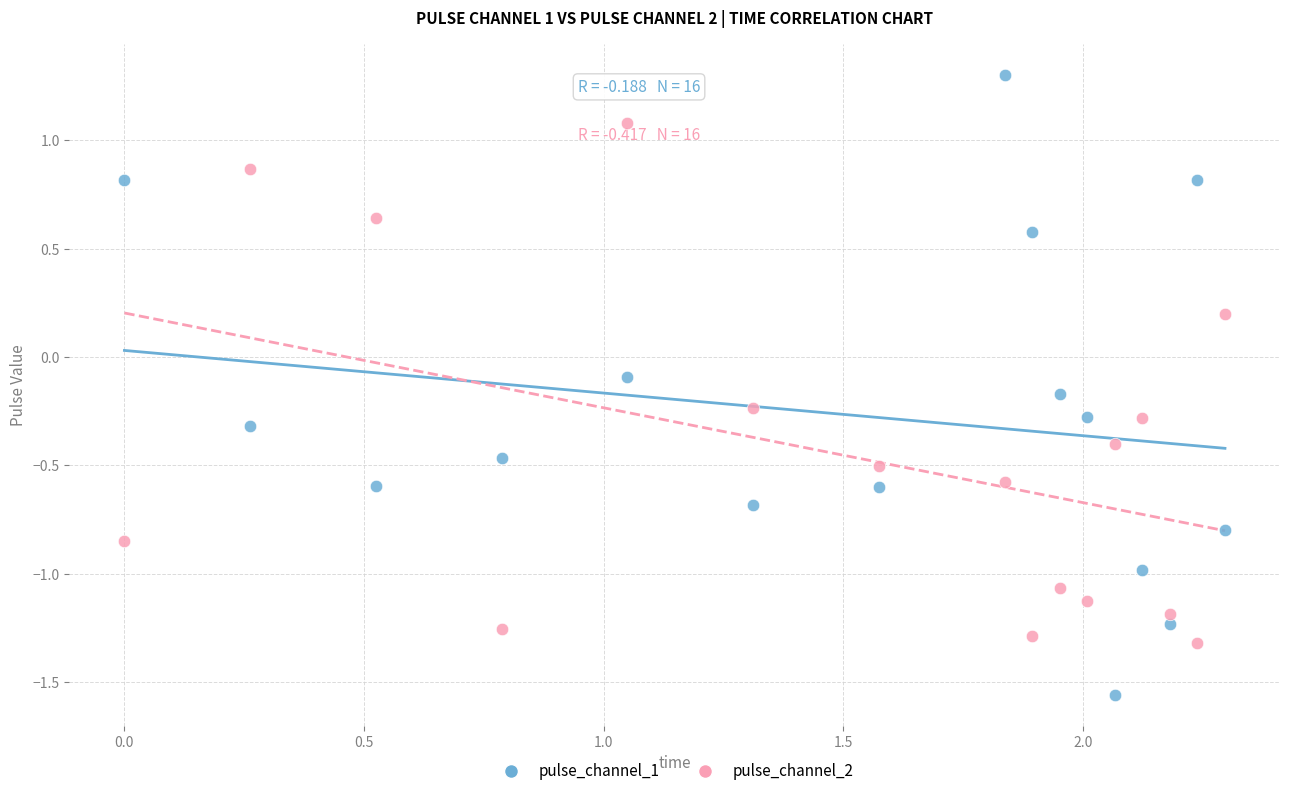

Which series reaches the minimum Y coordinate?

pulse_channel_1